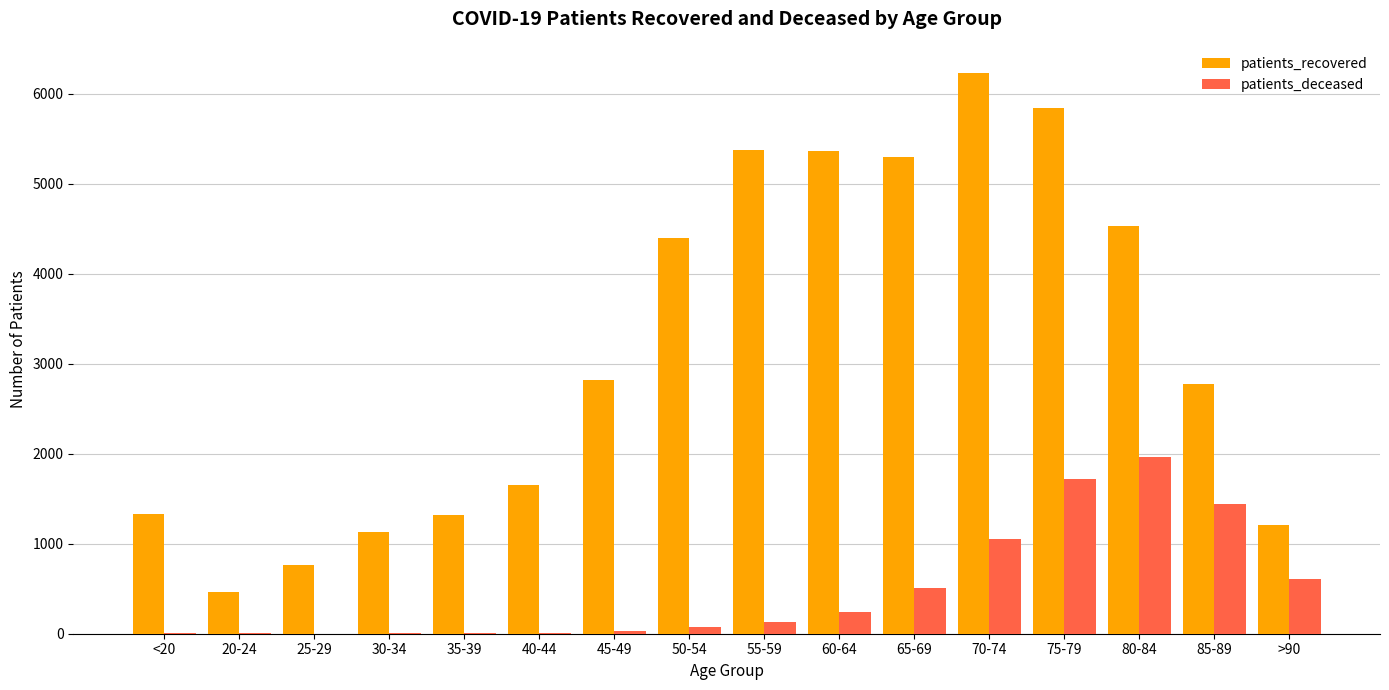

Count the number of data series in this chart.

2